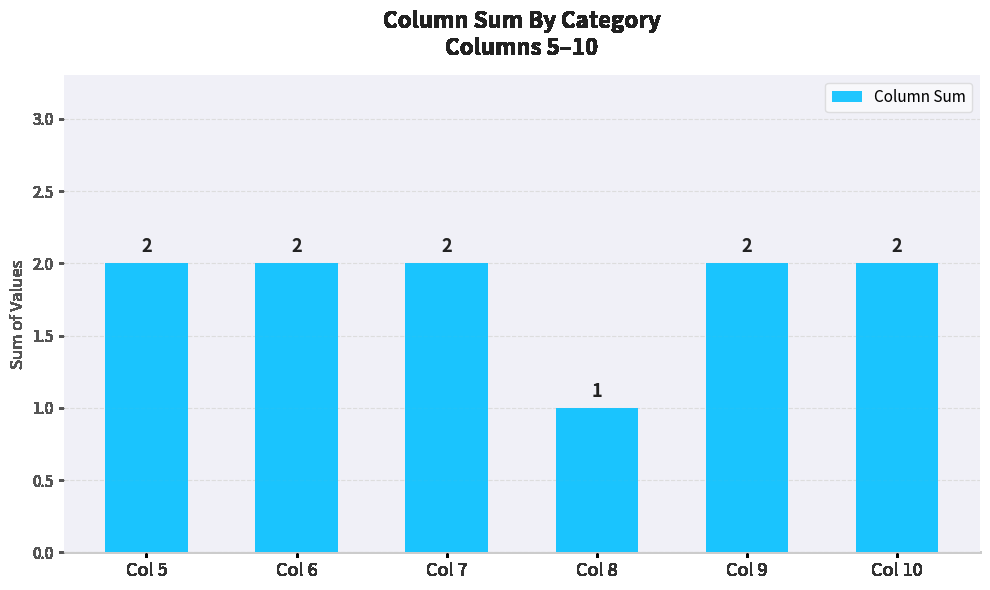

What is the sum of all values?

11